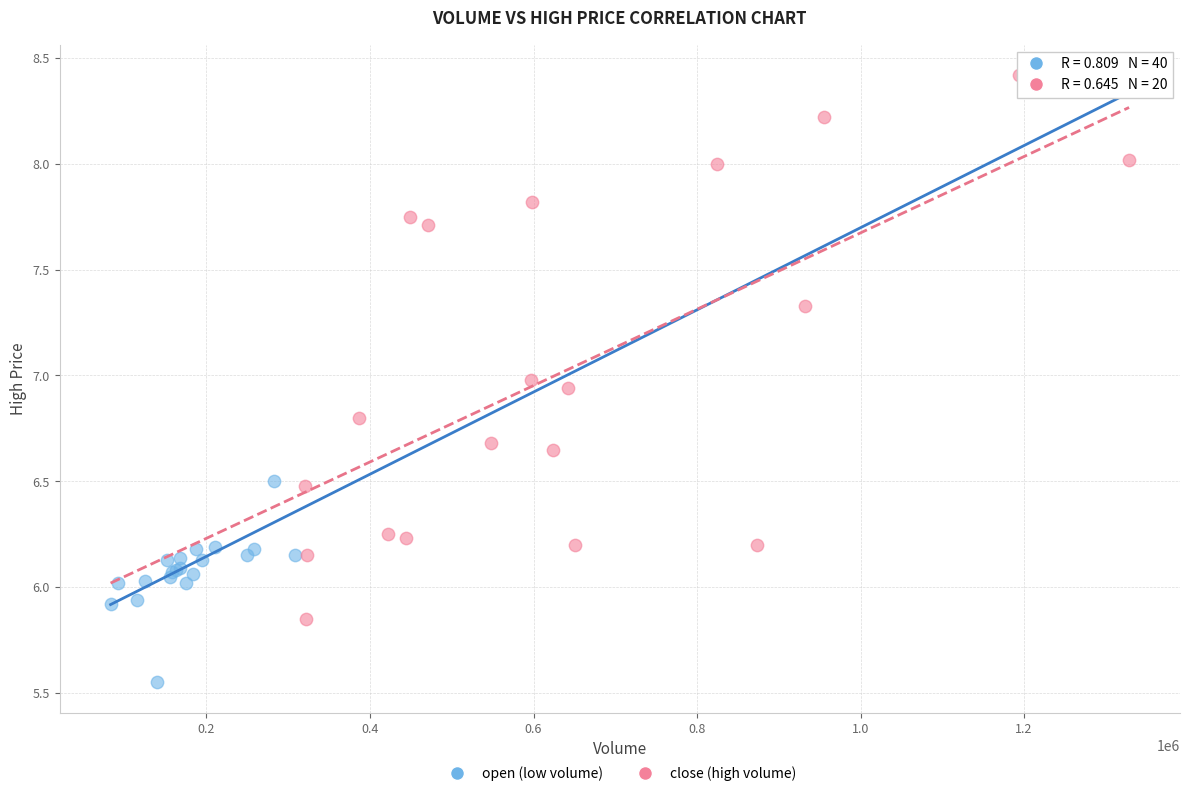

What are all the series names shown in the legend?

open (low volume), close (high volume)